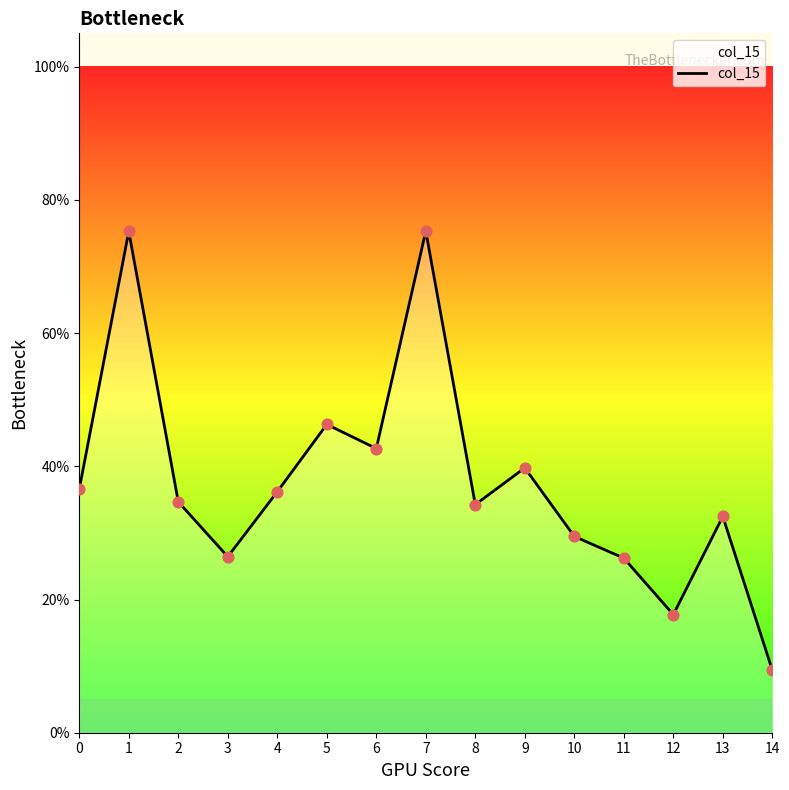

What is the change in value from 2 to 14?

-0.3